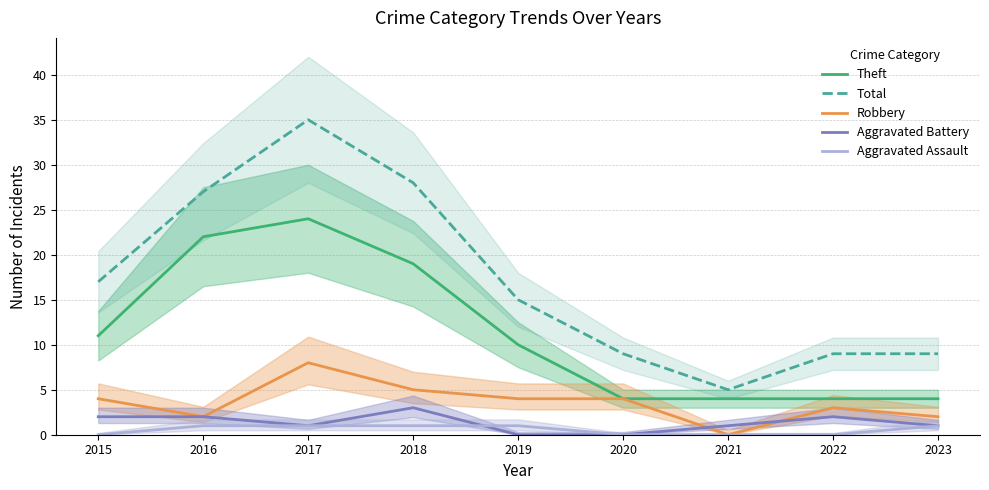

Reading left to right, what are all the values shown in this chart?

Theft: 2015=11	2016=22	2017=24	2018=19	2019=10	2020=4	2021=4	2022=4	2023=4
Total: 2015=17	2016=27	2017=35	2018=28	2019=15	2020=9	2021=5	2022=9	2023=9
Robbery: 2015=4	2016=2	2017=8	2018=5	2019=4	2020=4	2021=0	2022=3	2023=2
Aggravated Battery: 2015=2	2016=2	2017=1	2018=3	2019=0	2020=0	2021=1	2022=2	2023=1
Aggravated Assault: 2015=0	2016=1	2017=1	2018=1	2019=1	2020=0	2021=0	2022=0	2023=1